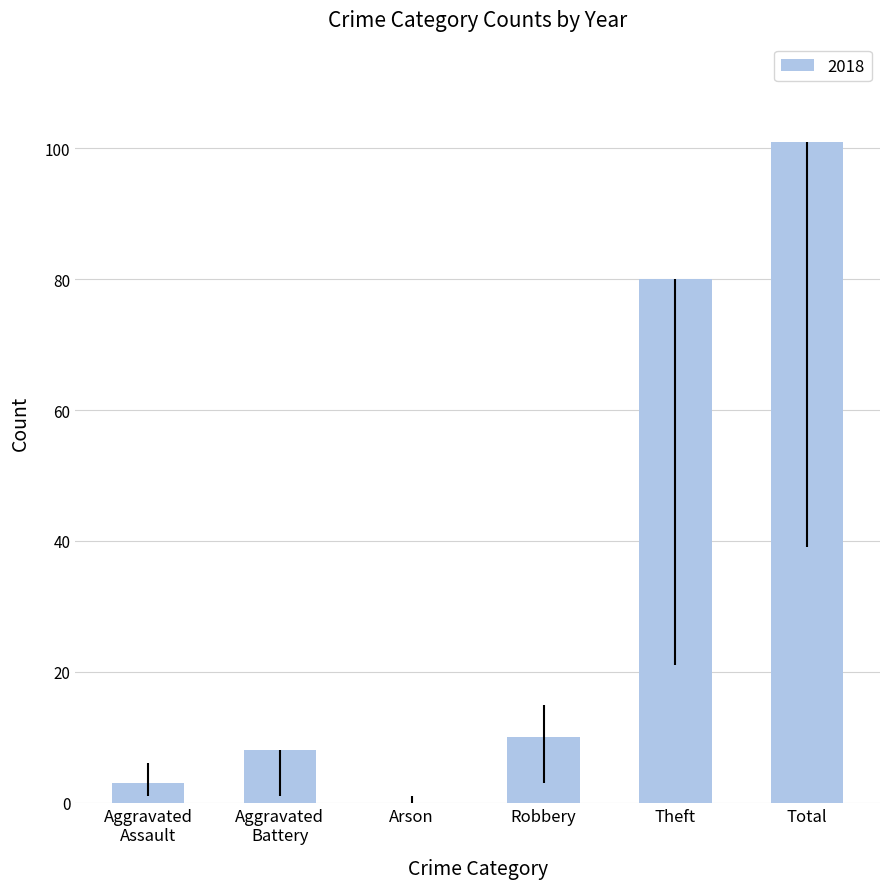

Is it true that the value at Robbery is 10?

True